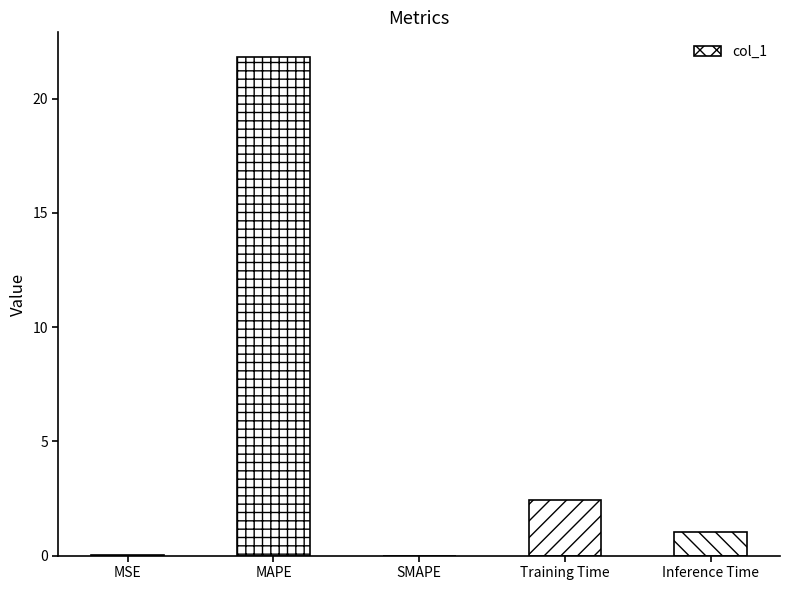

How many values exceed 1?

3